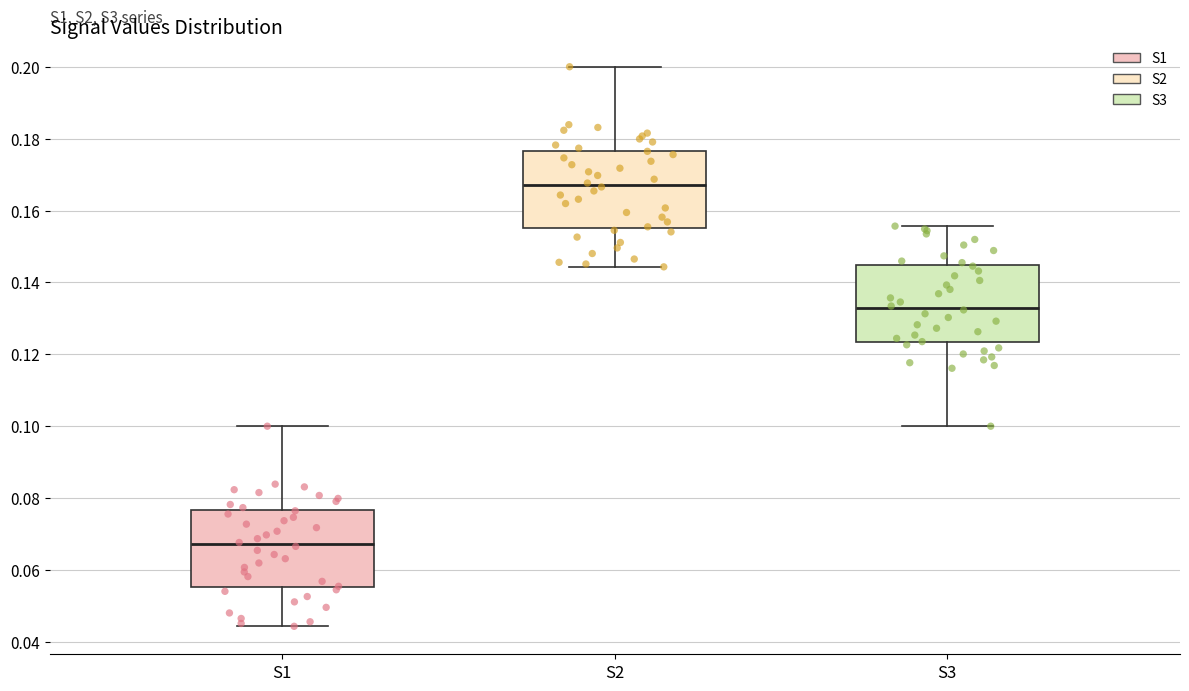

Reading left to right, read every box against the y-axis: the position of its median line, the range the box covers, and the ends of its whiskers. The values are not printed on the chart, so give them approximately, as read against the axis.

S1: median 0.068, box 0.056 to 0.076, whiskers 0.044 to 0.100
S2: median 0.168, box 0.156 to 0.176, whiskers 0.144 to 0.200
S3: median 0.132, box 0.124 to 0.144, whiskers 0.100 to 0.156